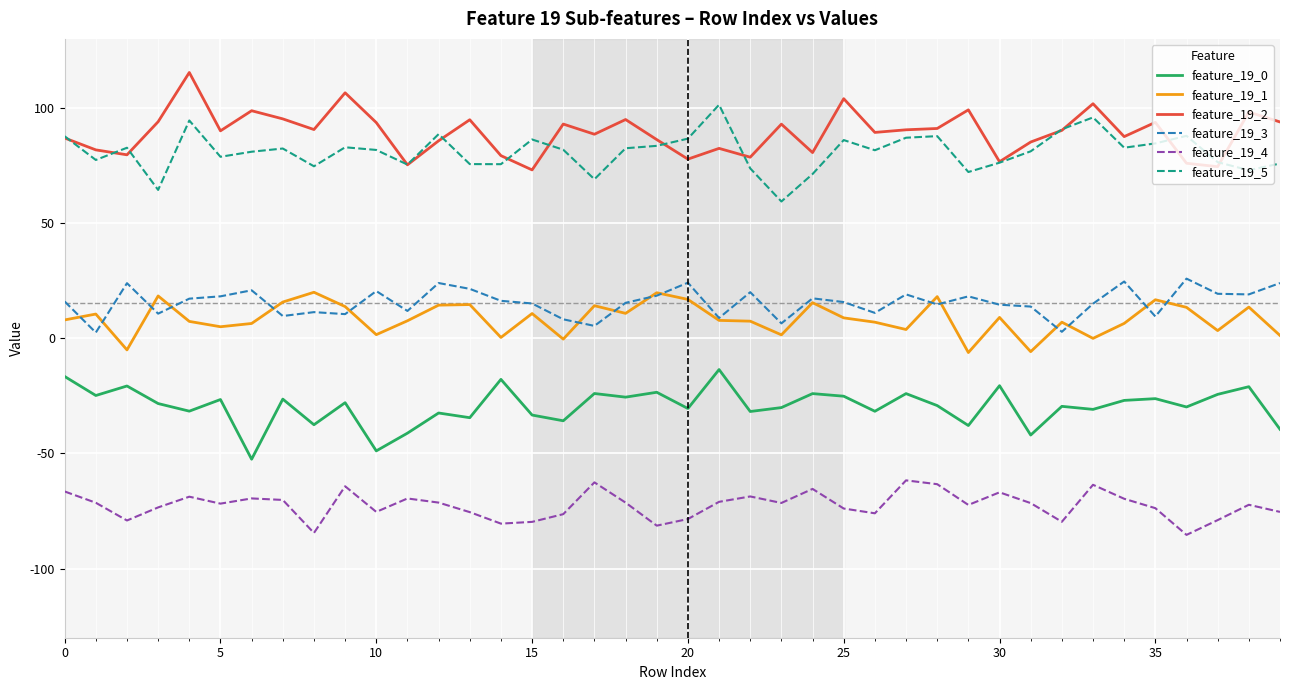

What is the lowest value of the feature_19_0 series?

-52.5